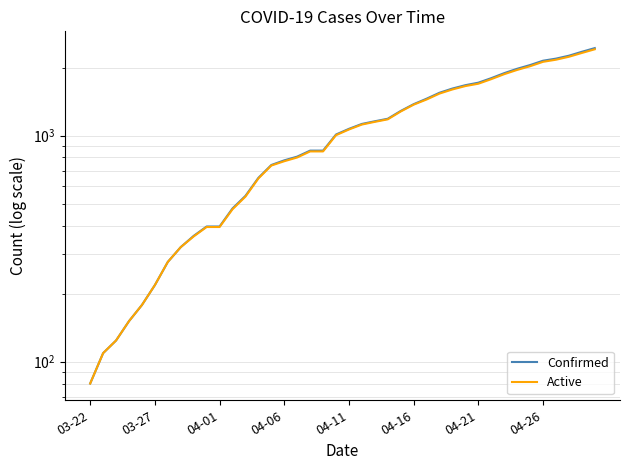

How many lines are shown in the chart?

2